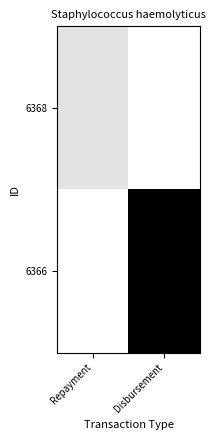

Count the number of categories in the chart.

2